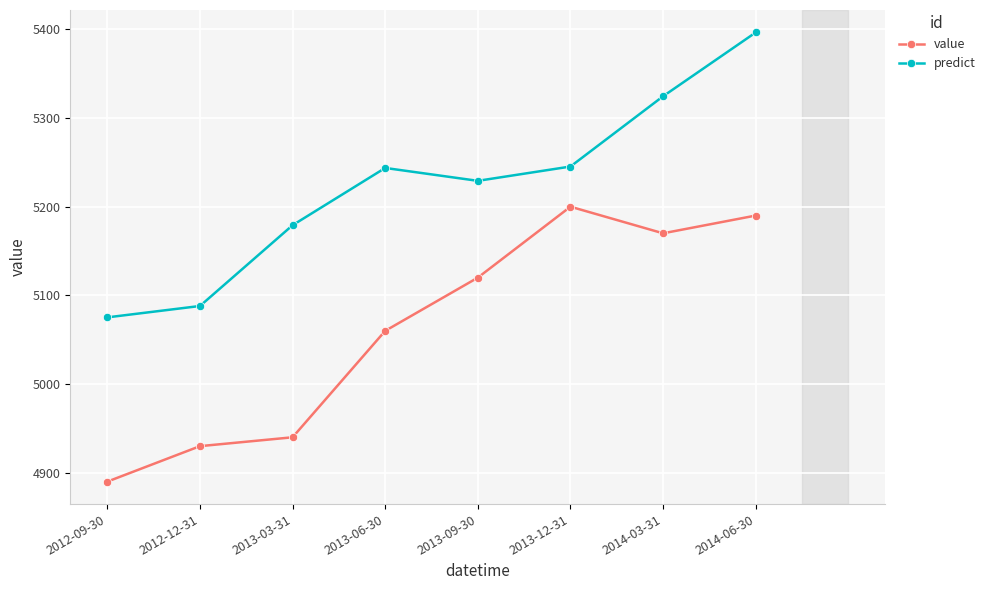

True or false: value has a value of 1865.9 at 2012-12-31.

False